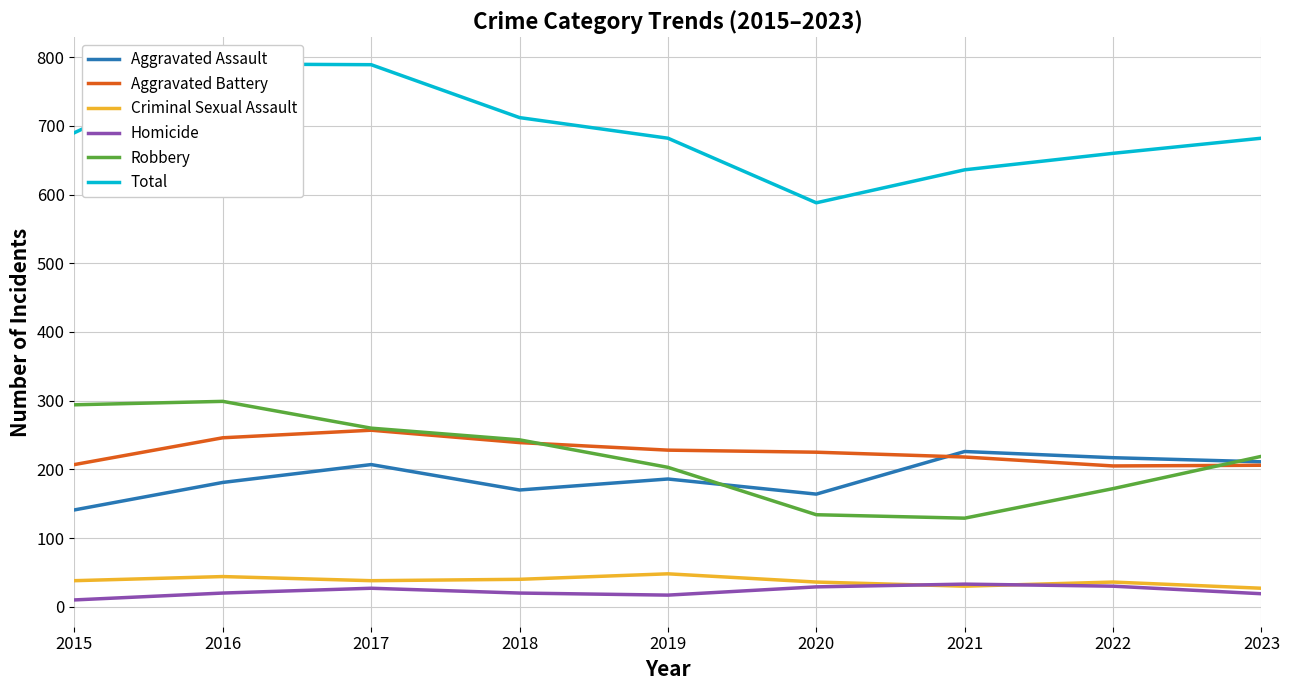

Rank the series at 2015 from highest to lowest value.

Total, Robbery, Aggravated Battery, Aggravated Assault, Criminal Sexual Assault, Homicide